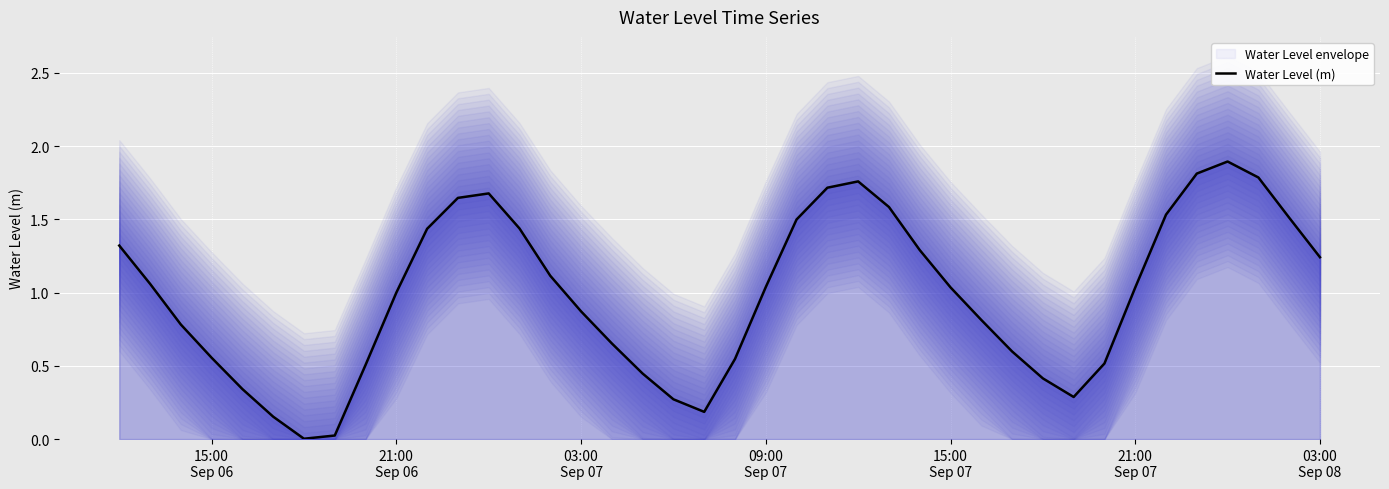

The value at 03:00 Sep 08 is 0.5. True or false?

False